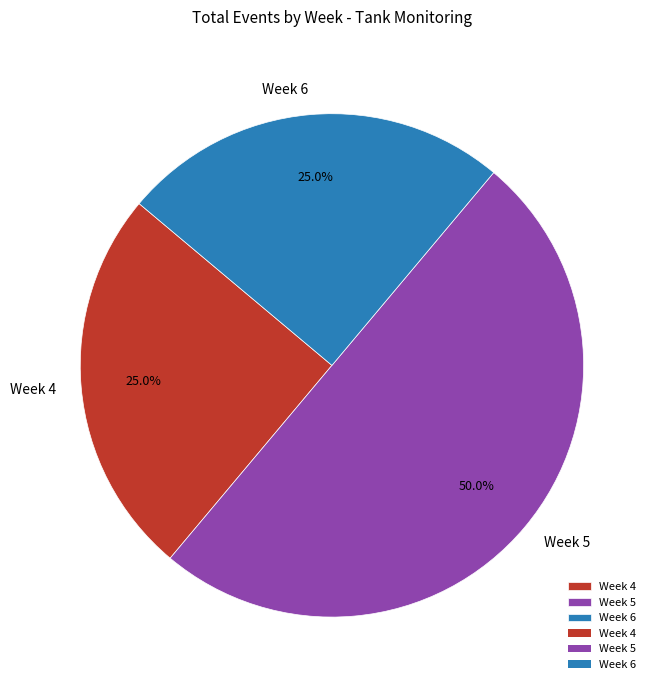

Combined, what portion of the pie is Week 6 and Week 5?

75.0%